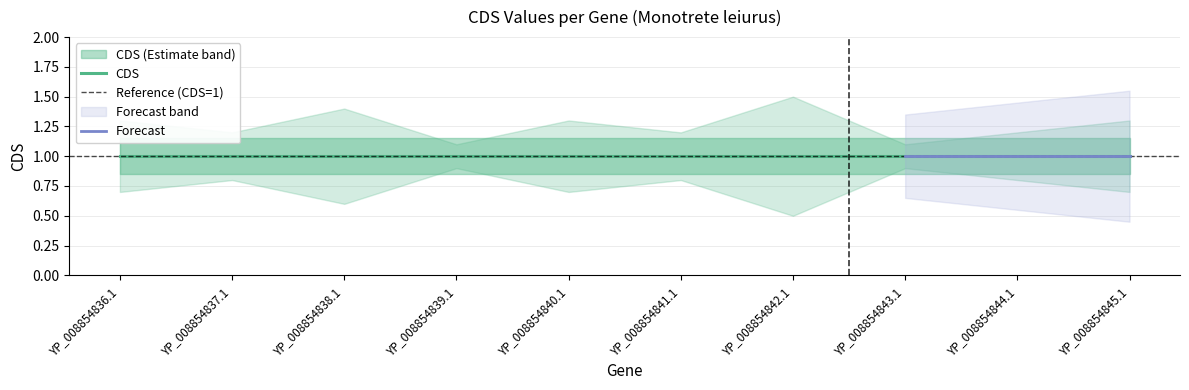

The value of CDS_lower at YP_008854838.1 is 0.6. True or false?

True